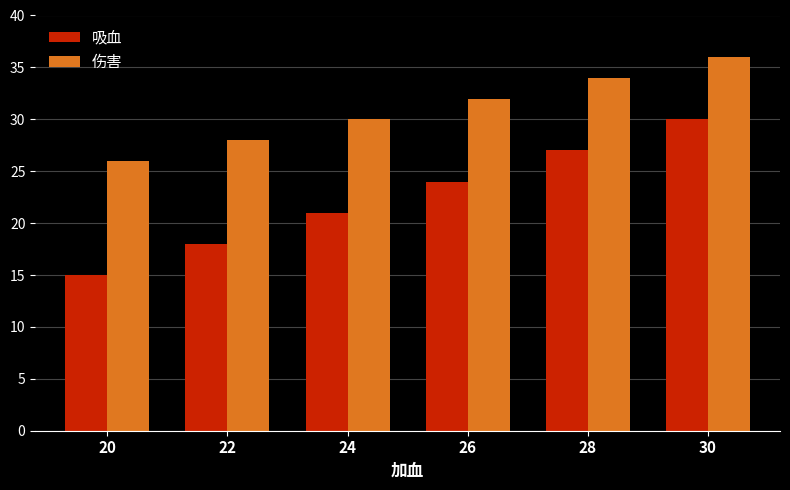

Is the value of 伤害 at 26 greater than the value of 吸血 at 30?

Yes